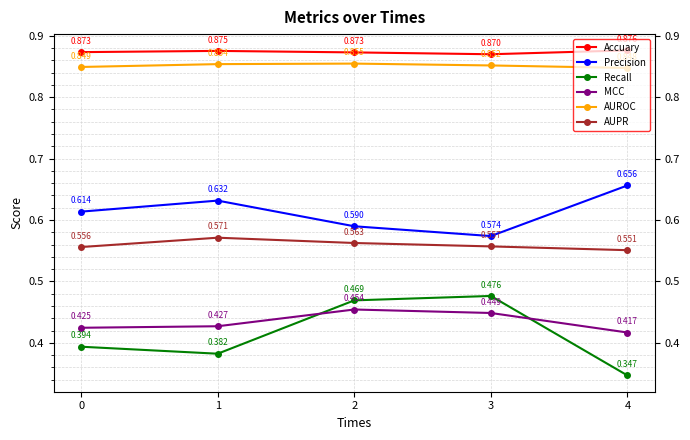

True or false: Precision and AUPR cross at least once.

False